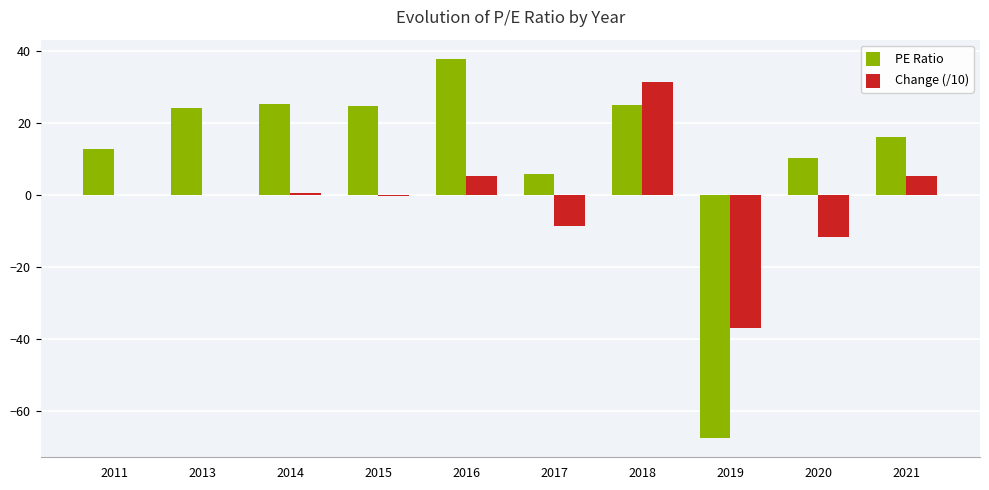

How many values in PE Ratio are above zero?

9